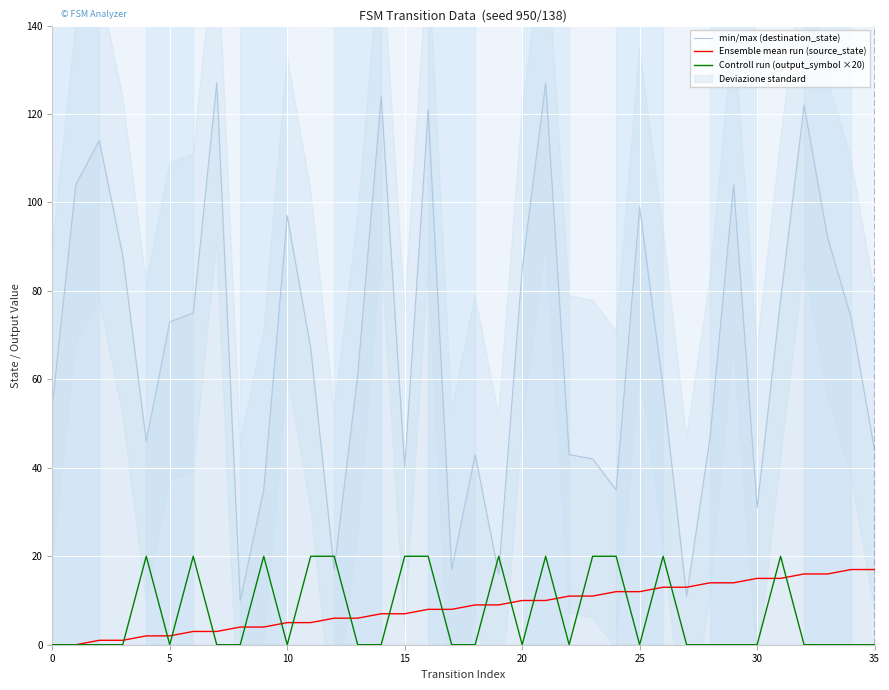

The Ensemble mean run (source_state) series shows 9 at 19. True or false?

True